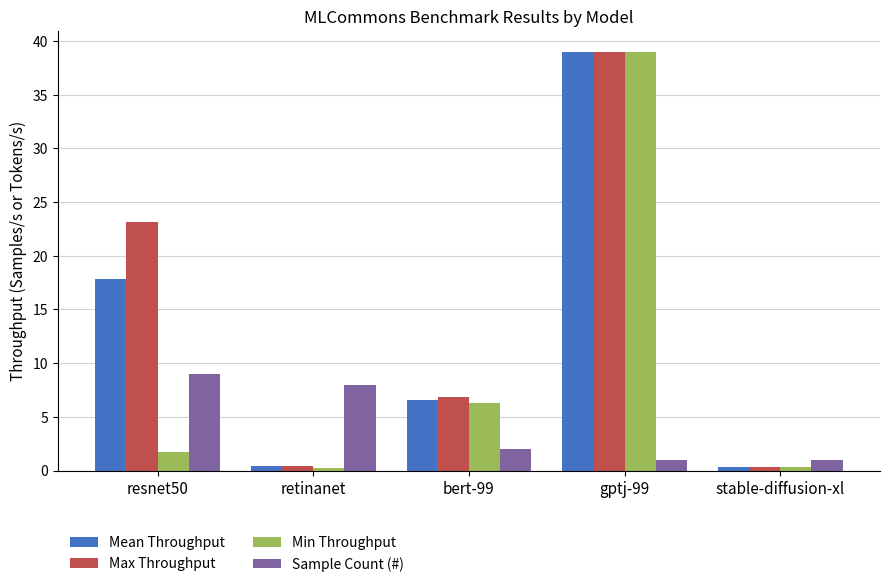

What is the total value across all series at resnet50?

51.7